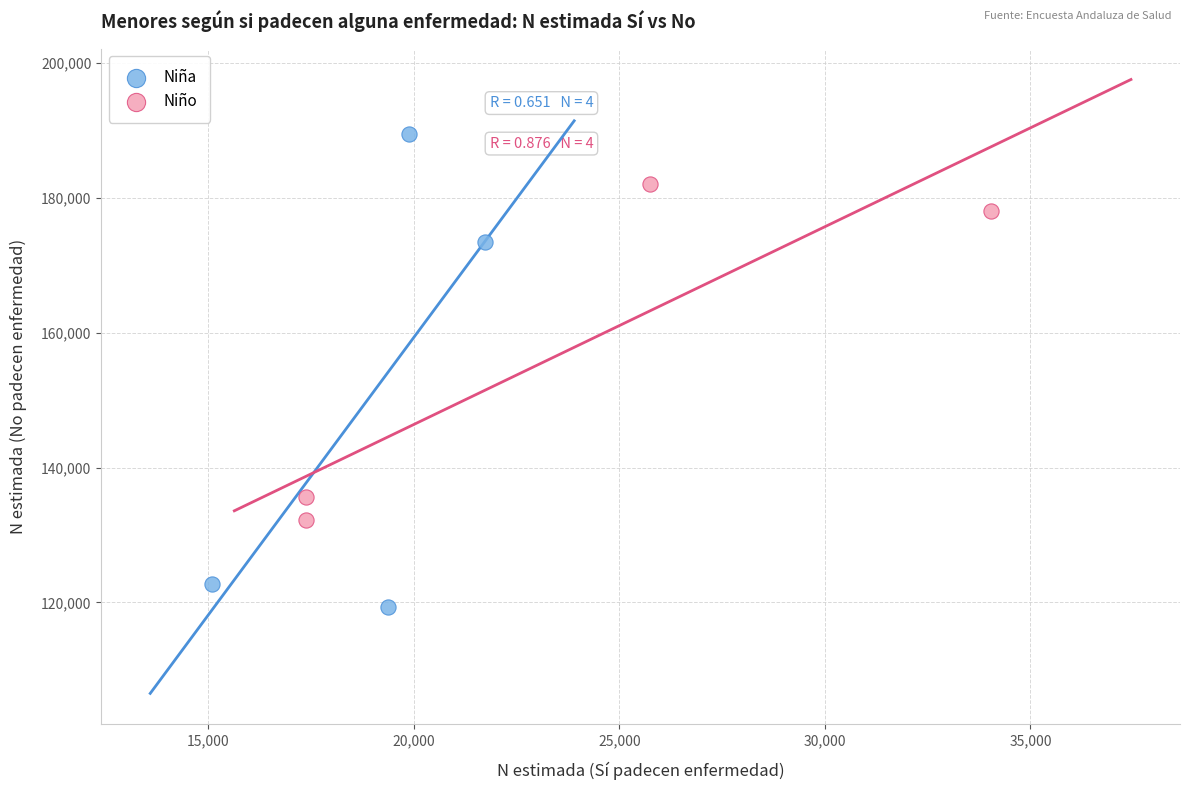

Which series reaches the maximum Y coordinate?

Niña